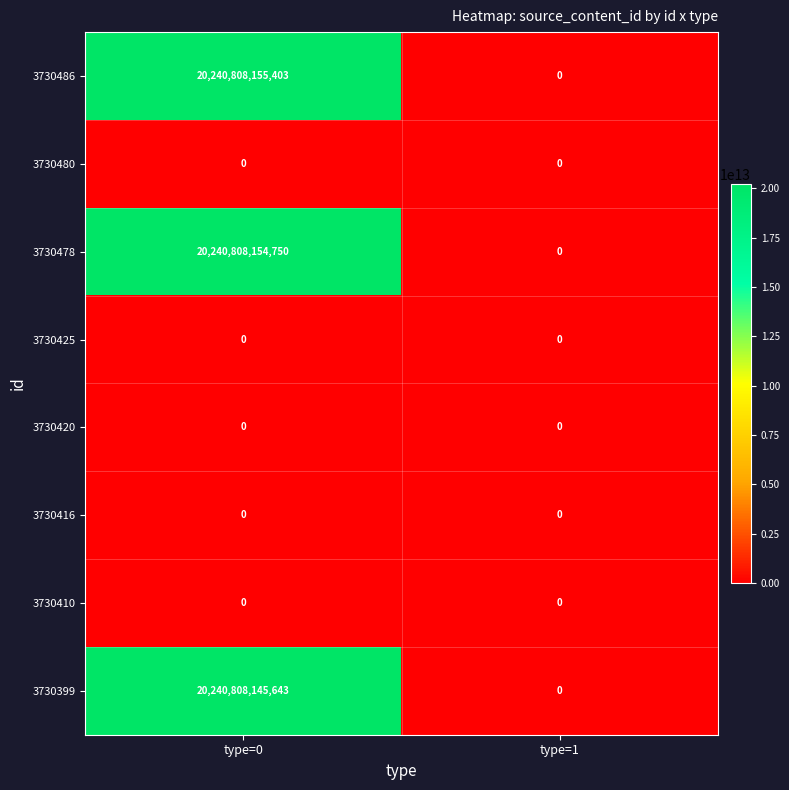

Which label corresponds to the largest value in the chart?

type=0